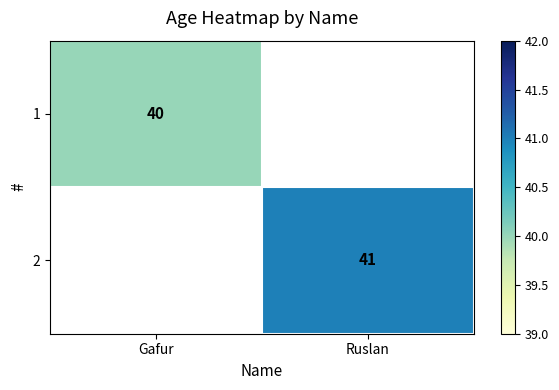

True or false: 1 has a value of 17 at Gafur.

False